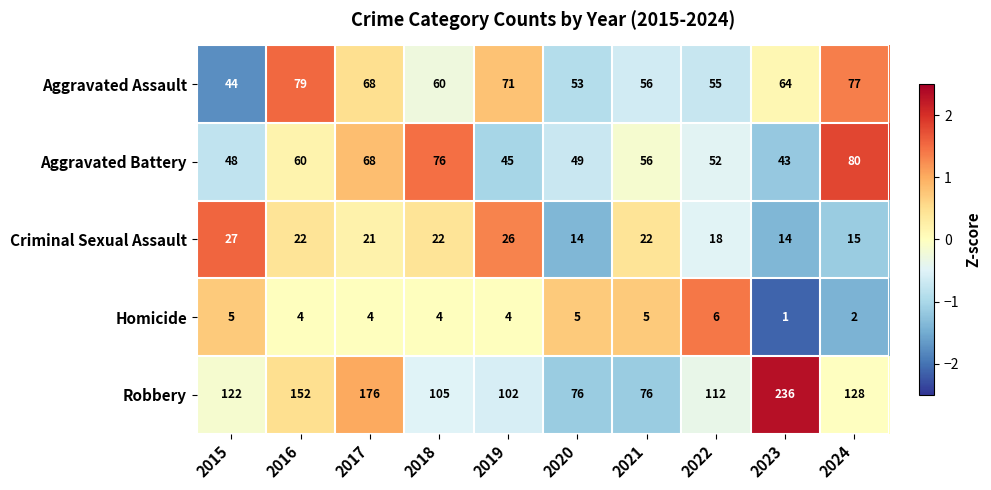

Rank the series at 2018 from highest to lowest value.

Robbery, Aggravated Battery, Aggravated Assault, Criminal Sexual Assault, Homicide